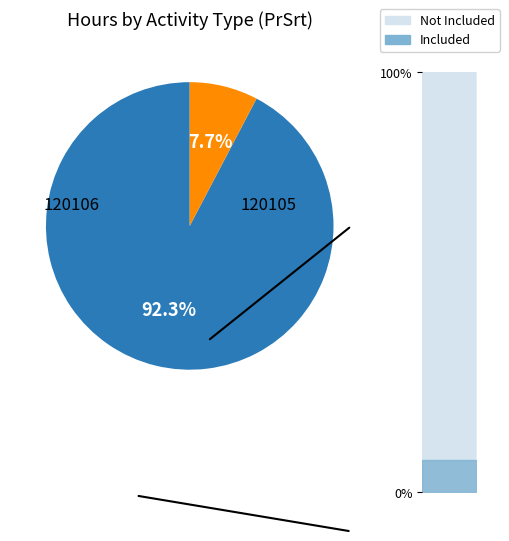

Is 2022-03-07 the majority of the pie?

No